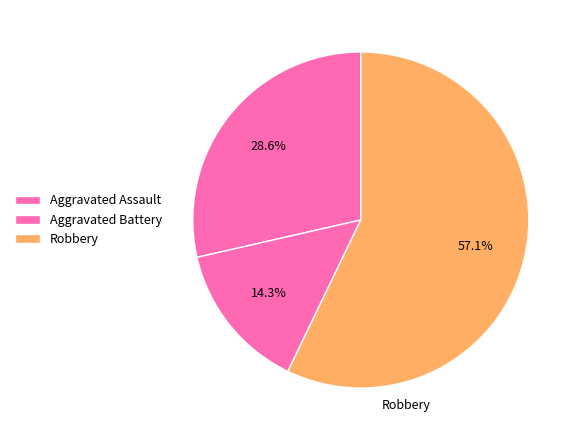

Does Robbery represent more than half of the total?

Yes